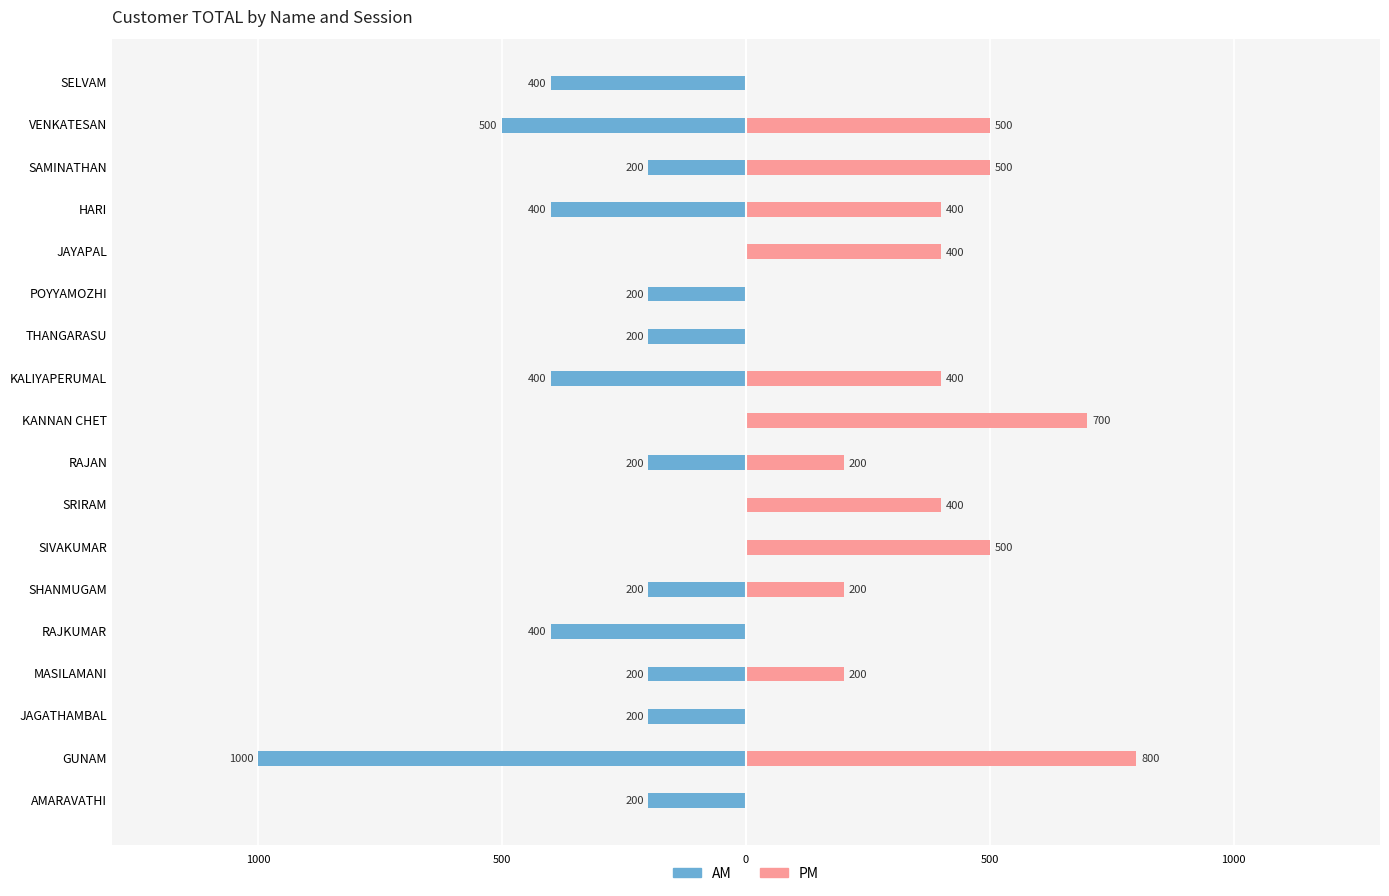

Reading right to left, extract all data points from this chart.

AM: -400	-500	-200	-400	0	-200	-200	-400	0	-200	0	0	-200	-400	-200	-200	-1000	-200
PM: 0	500	500	400	400	0	0	400	700	200	400	500	200	0	200	0	800	0